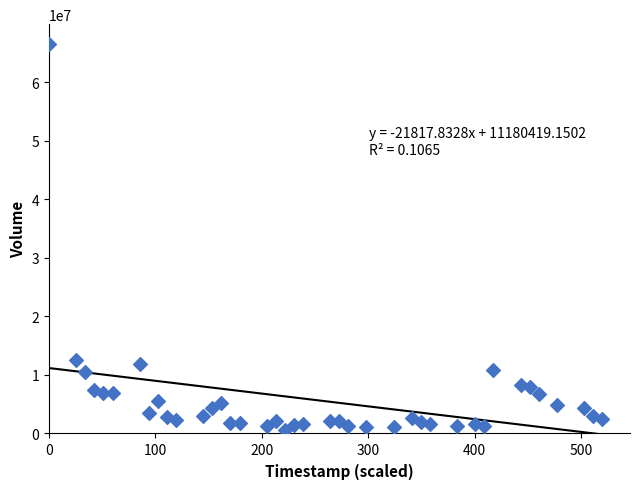

What is the range of Y values (max minus min)?

65939500